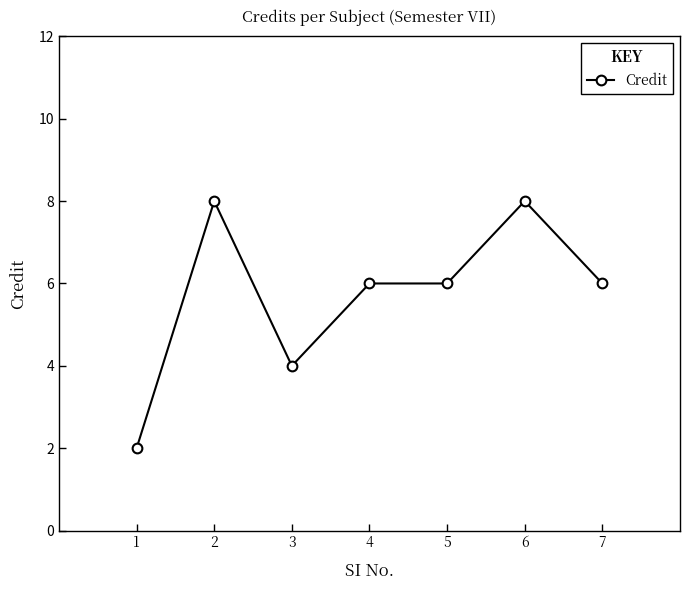

At which category does the chart reach its minimum across all series?

1